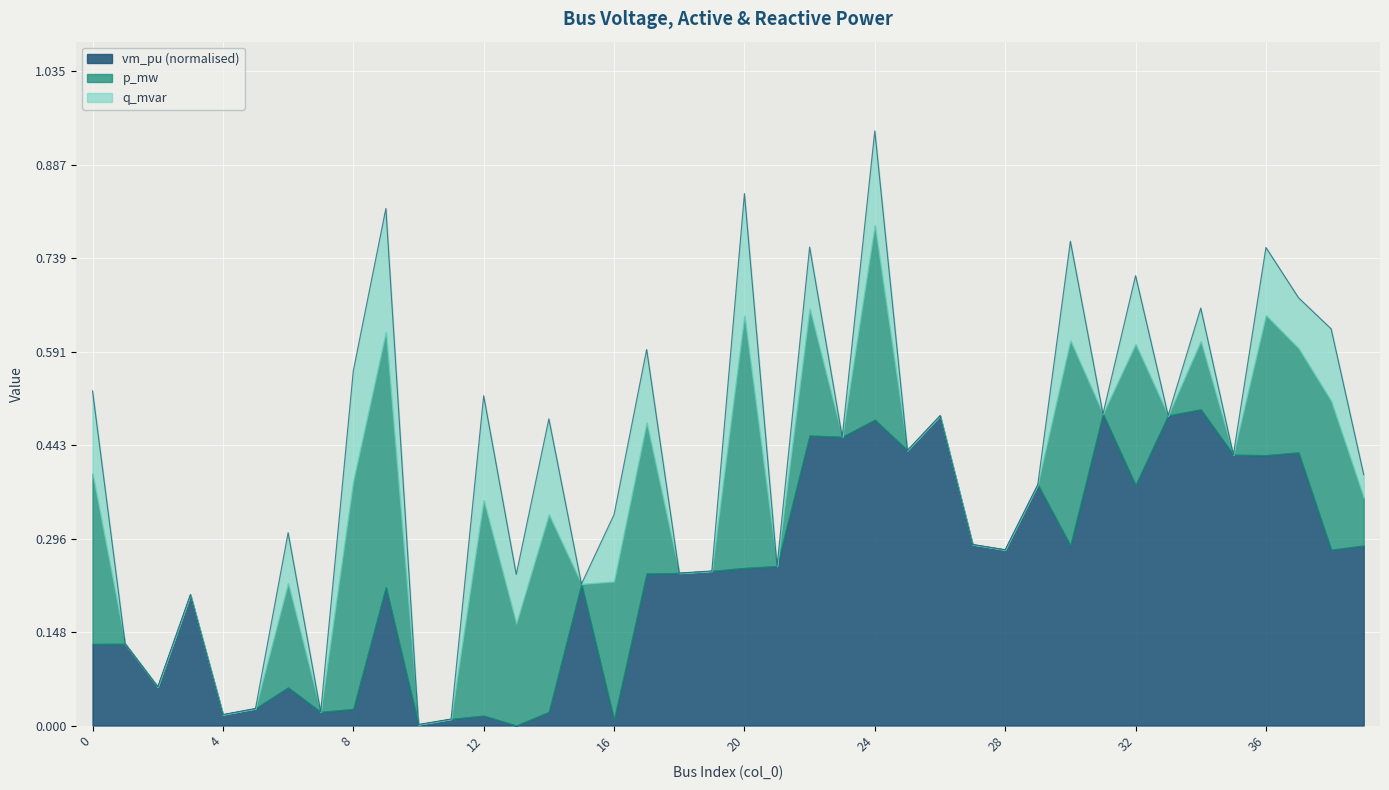

At which category is the sum across all series the highest?

24